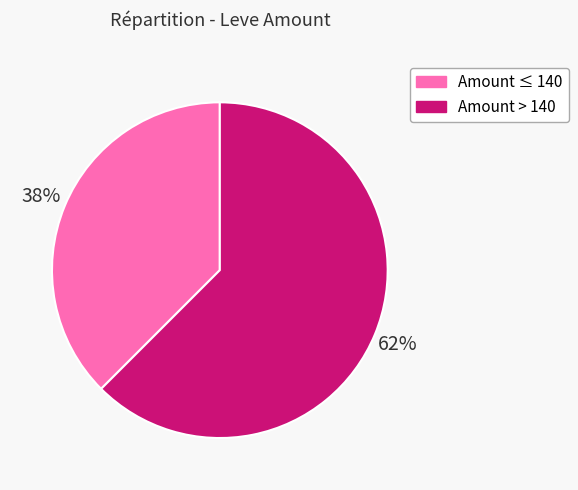

Does any single category account for the majority?

Yes